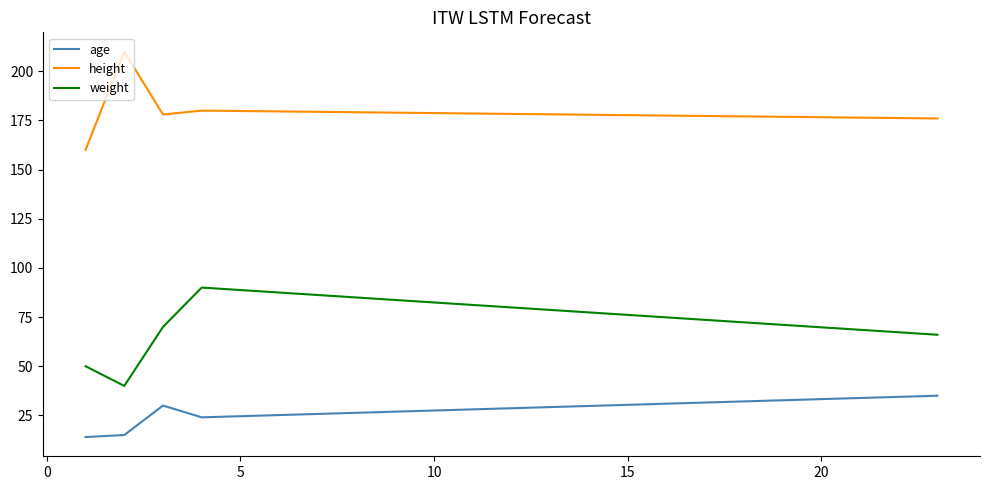

List the series in order of their overall mean, highest first.

height, weight, age